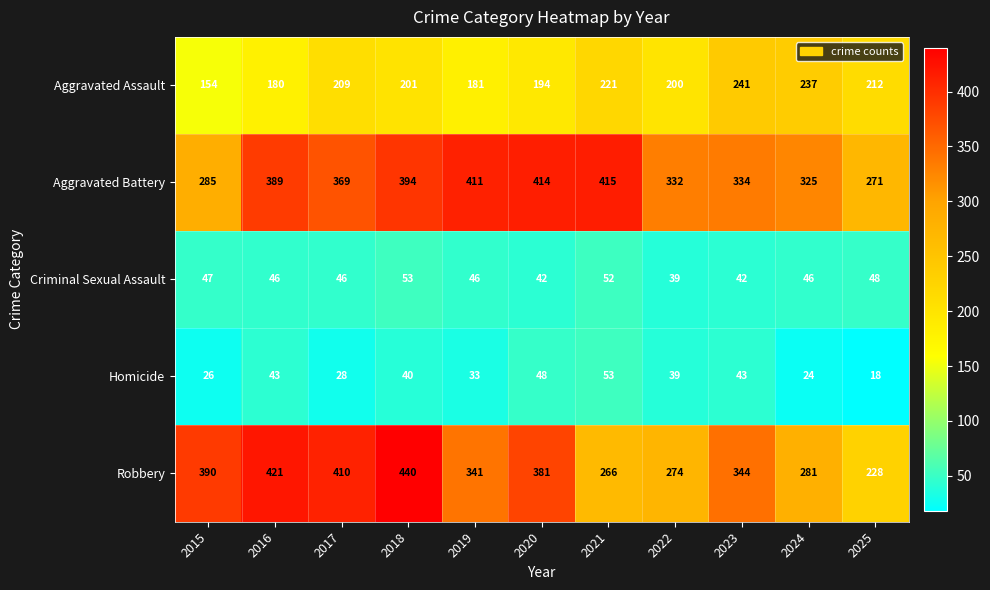

Which series has the largest total across all categories?

Aggravated Battery